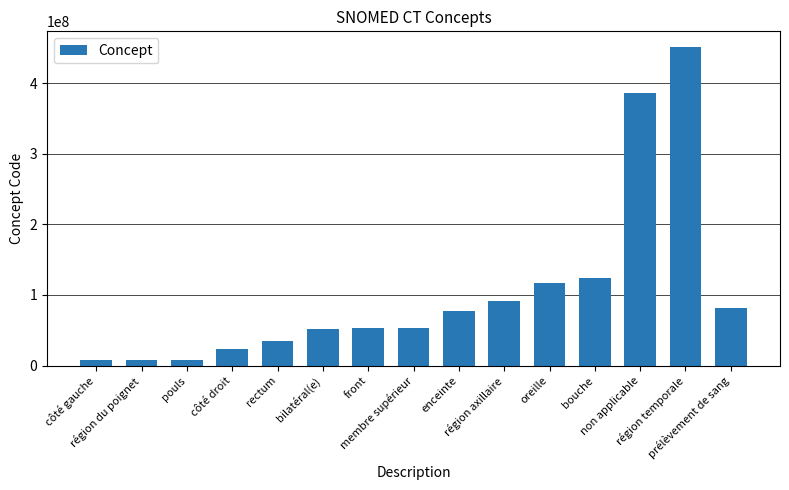

True or false: the data shows 117590005 at oreille.

True